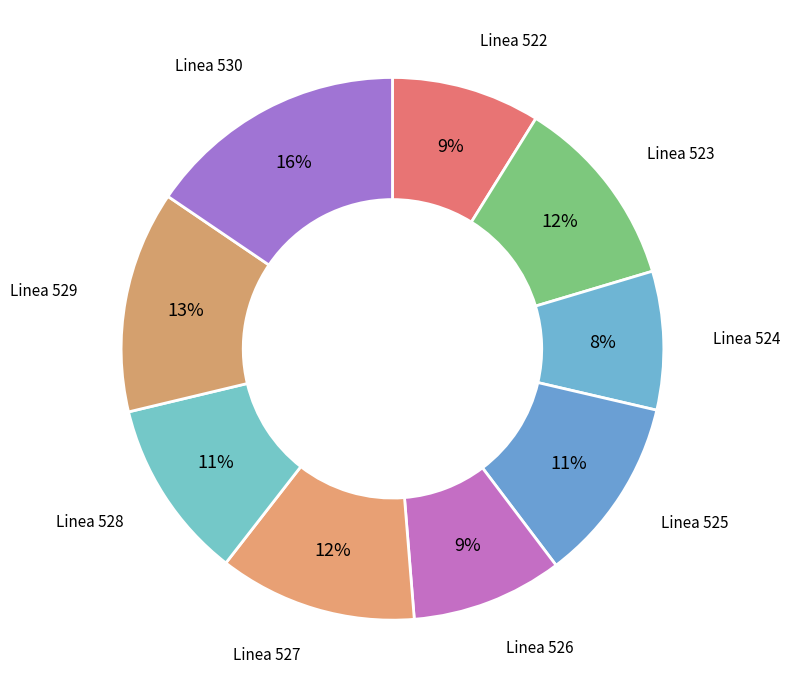

How many segments does this pie chart have?

9